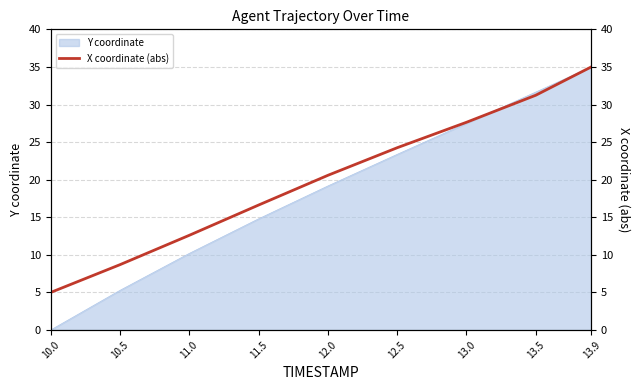

What position from the left is 13.5?

8